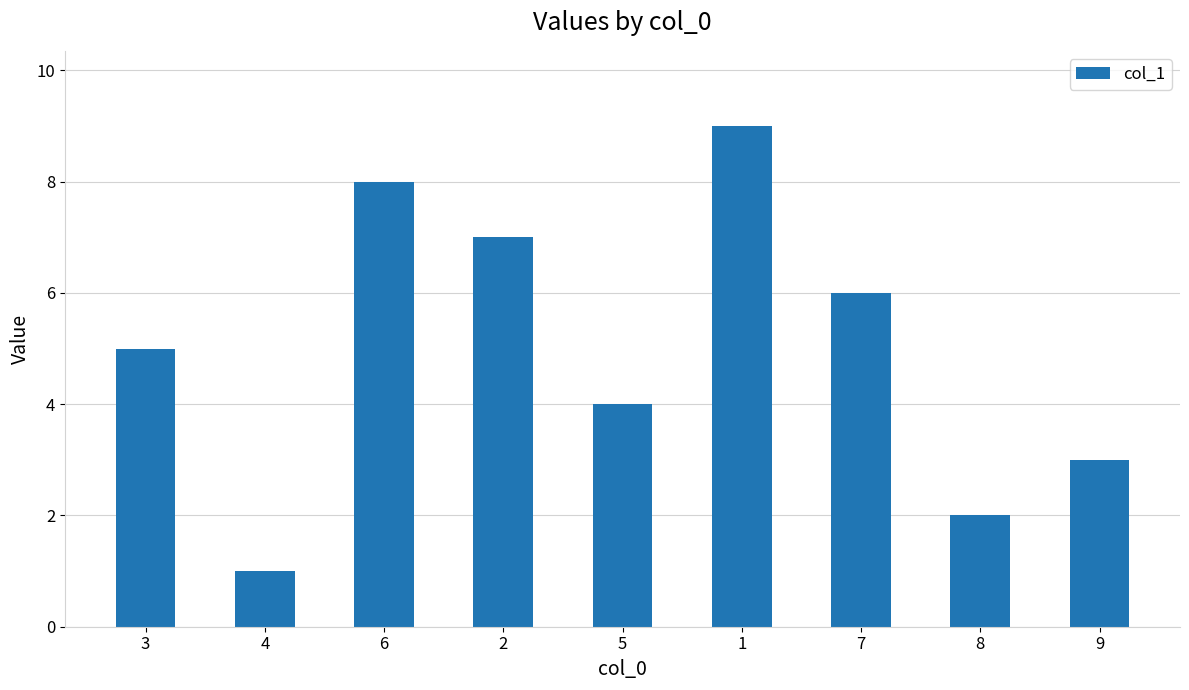

What is the change in value from 7 to 8?

-4